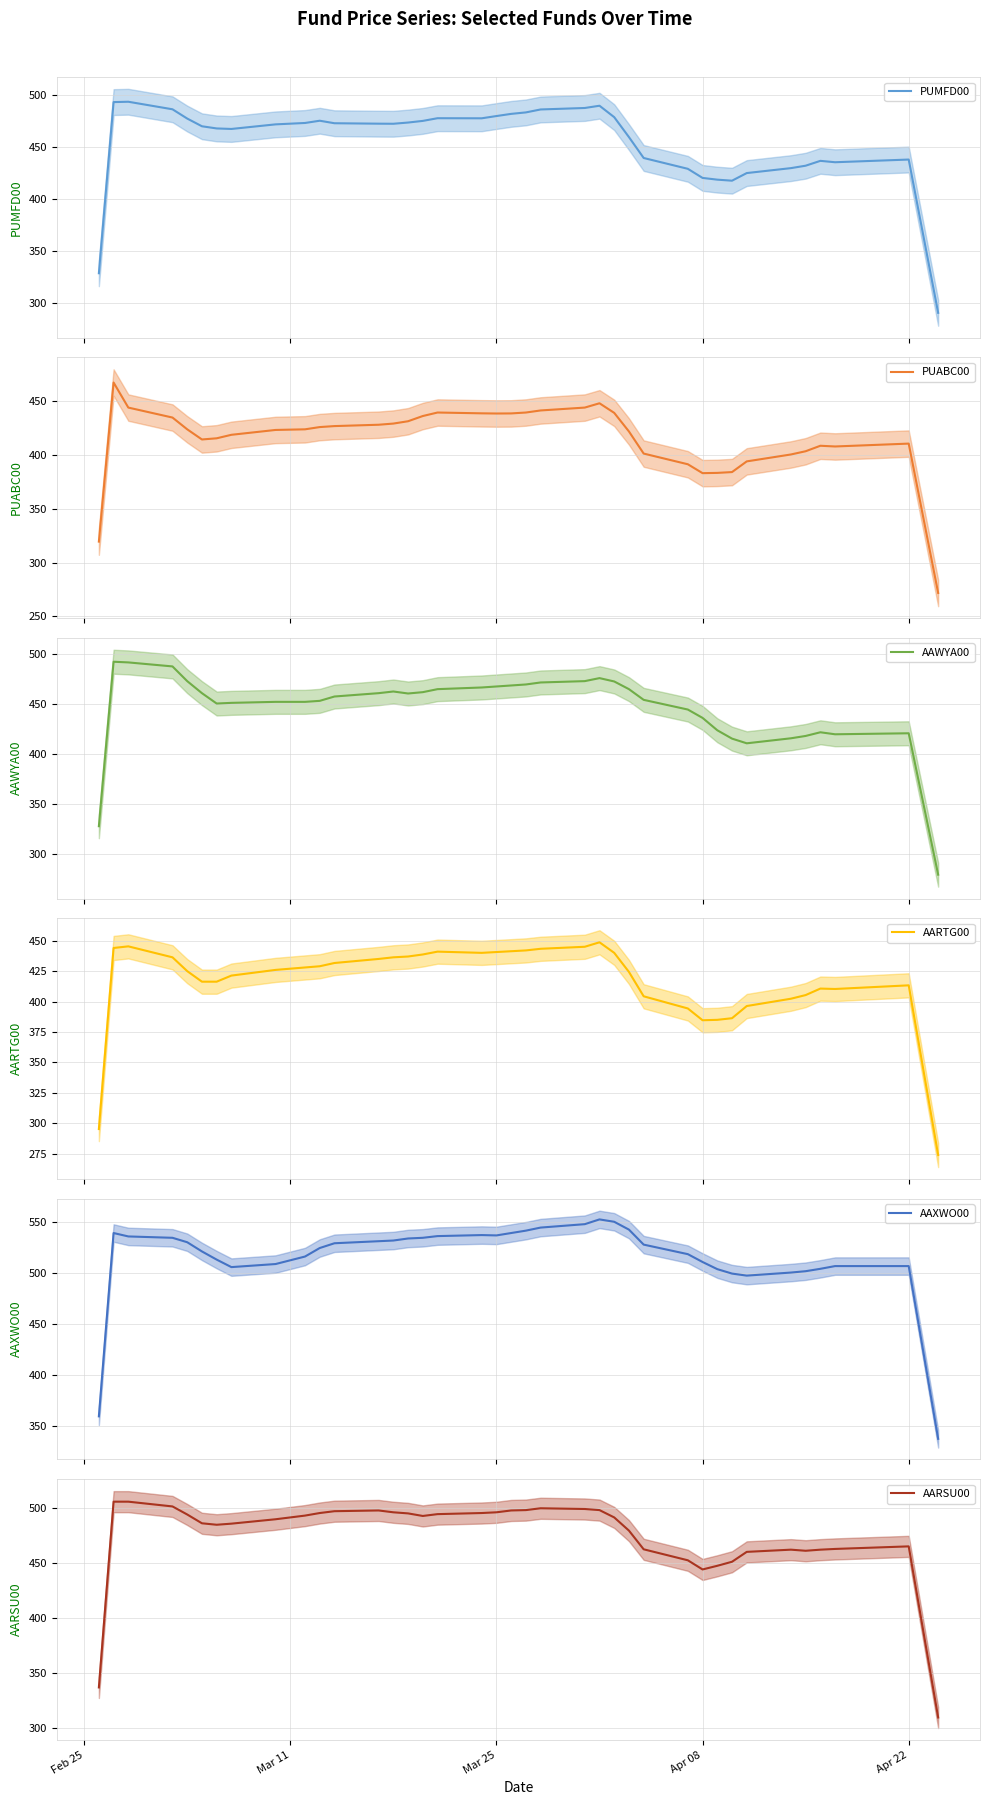

How many lines are shown in the chart?

6